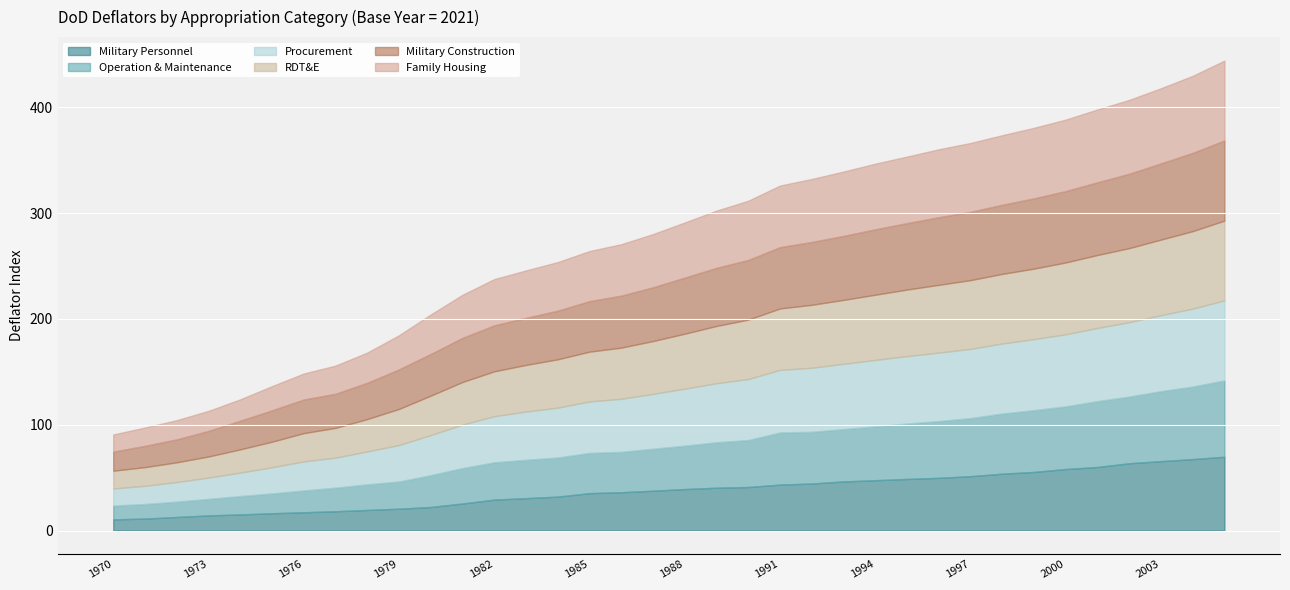

What is the highest value of the Military Personnel series?

69.7